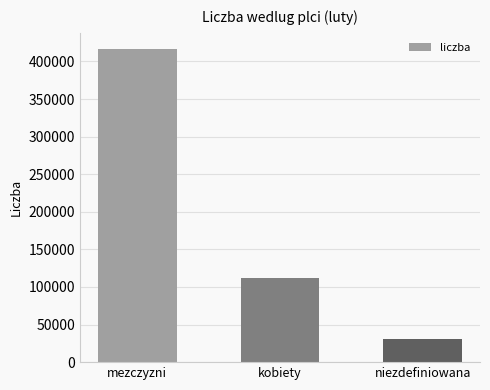

What is the value of the 2nd bar from the left?

112587